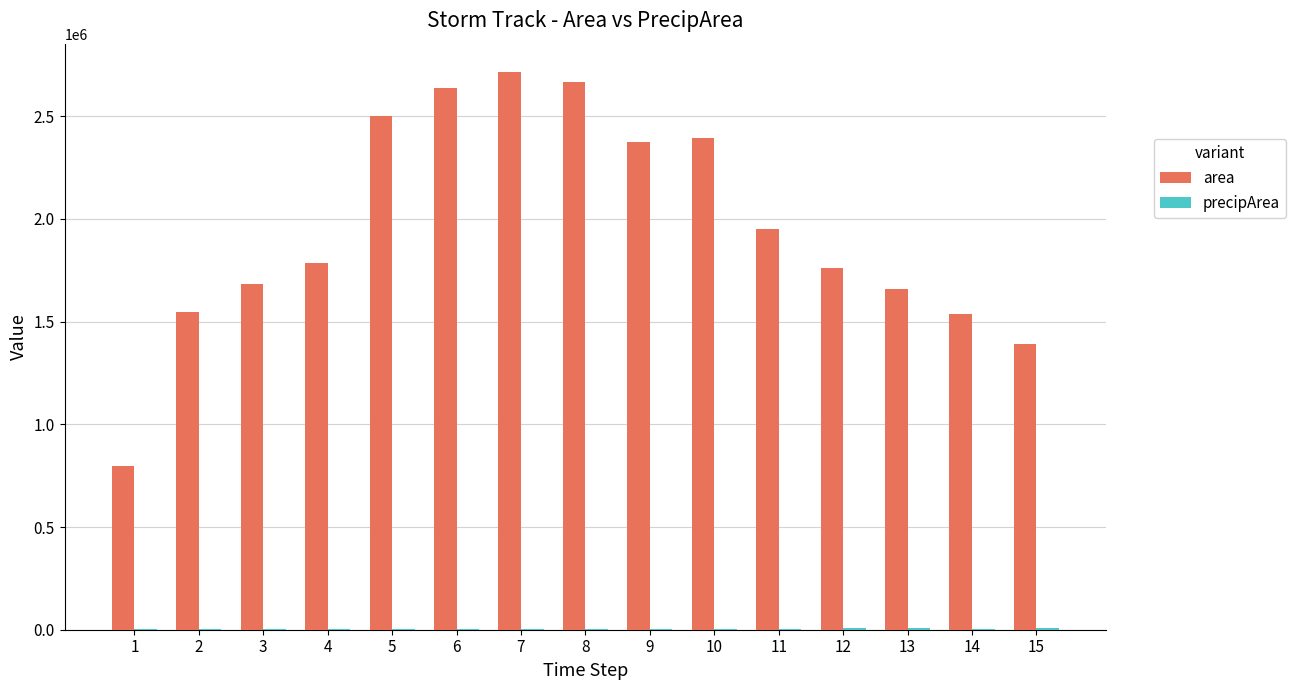

Which series has the largest total across all categories?

area